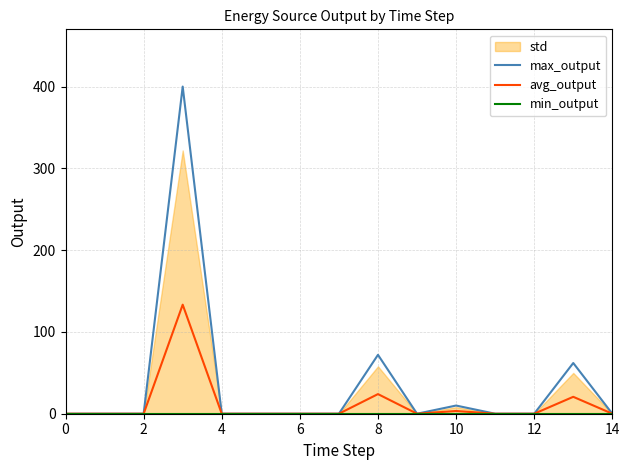

True or false: avg_output and max_output intersect in this chart.

False